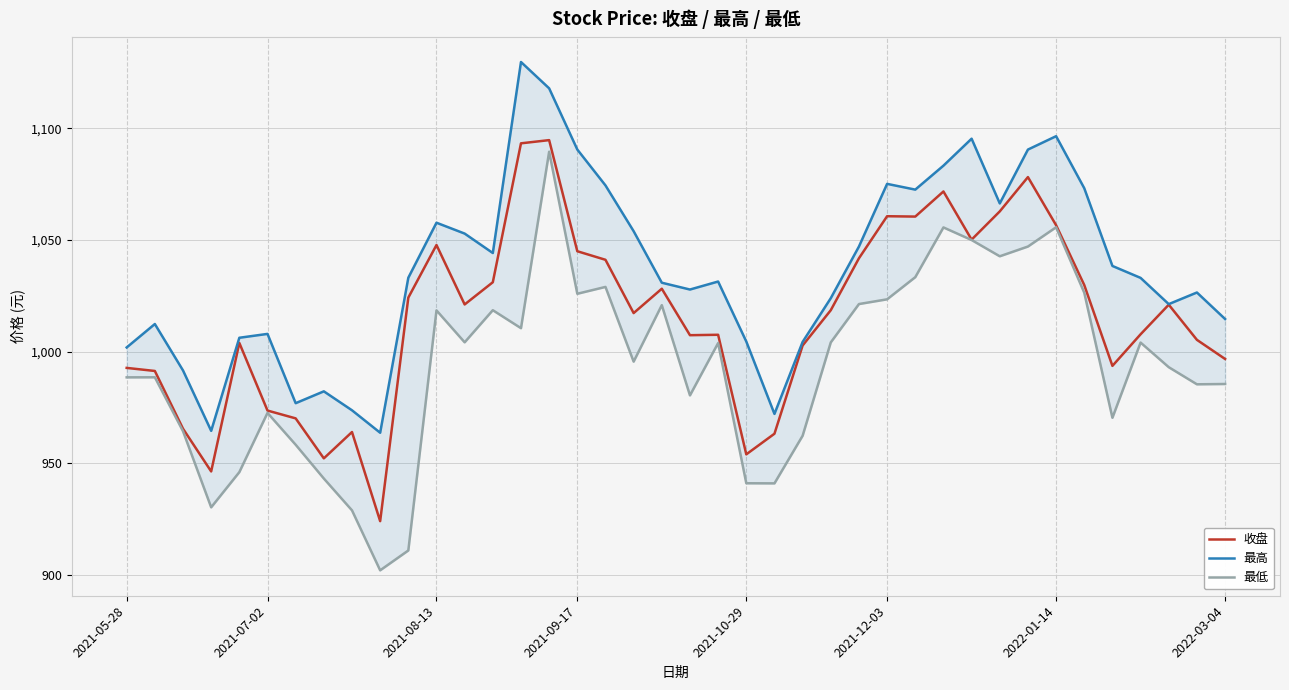

The value of 最低 at 2021-09-17 is 1792.1. True or false?

False